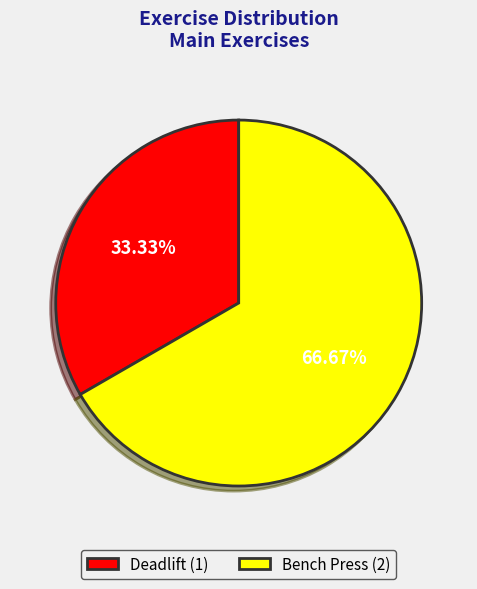

What is the majority slice?

Bench Press